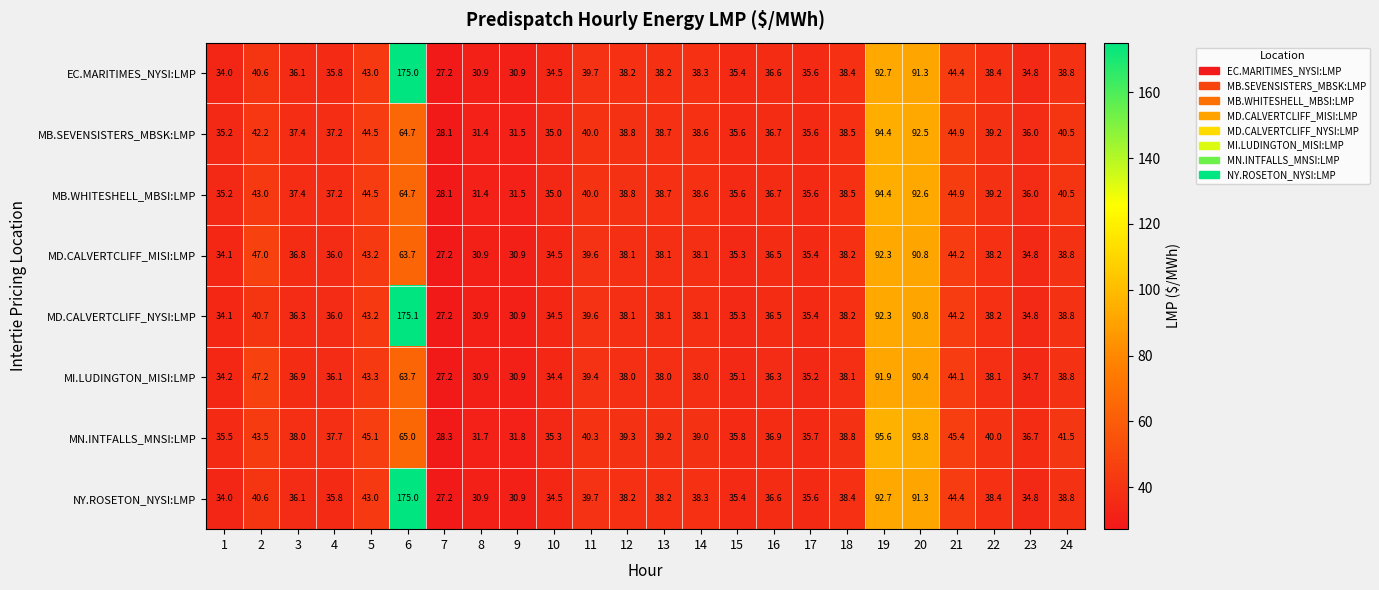

How many series are shown in this chart?

8